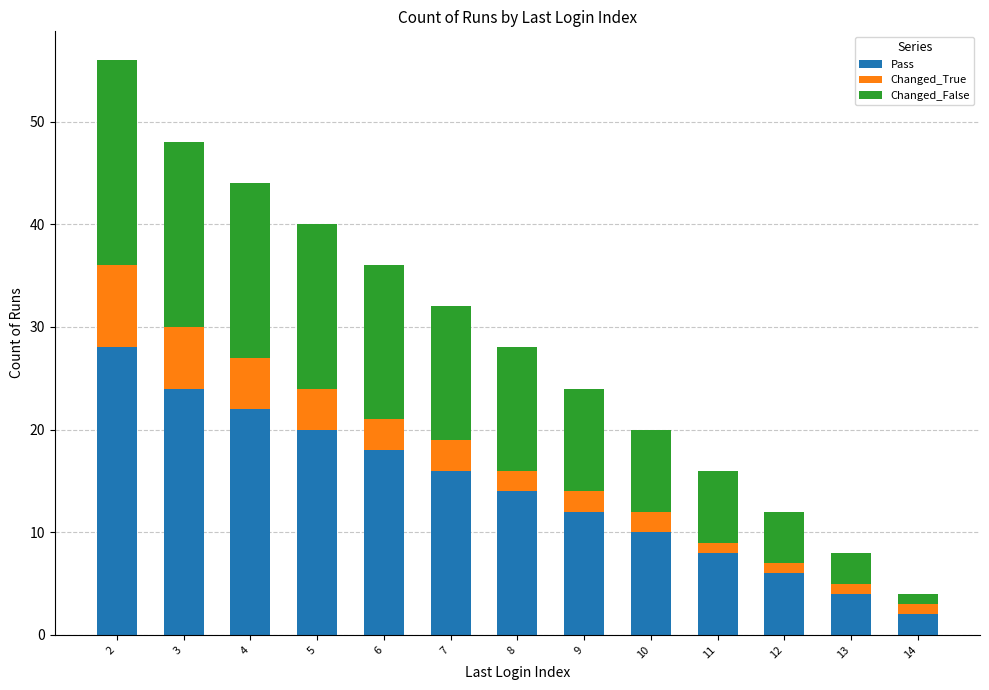

True or false: Pass has a value of 2 at 14.

True